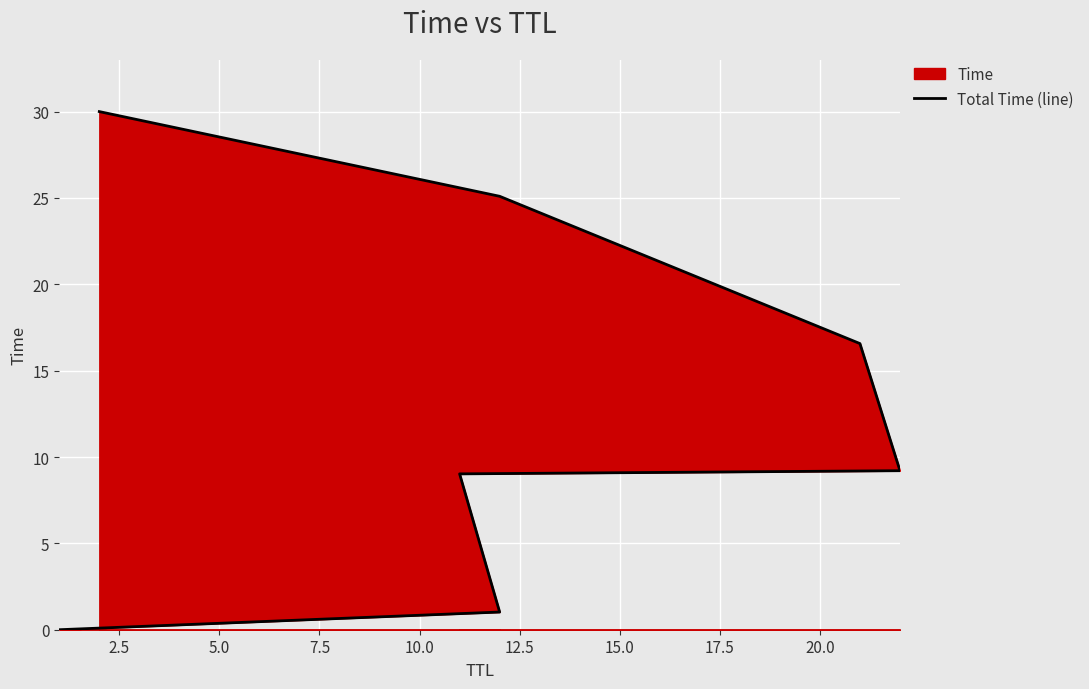

What is the change in value from 2.5 to 12.5?

+24.1